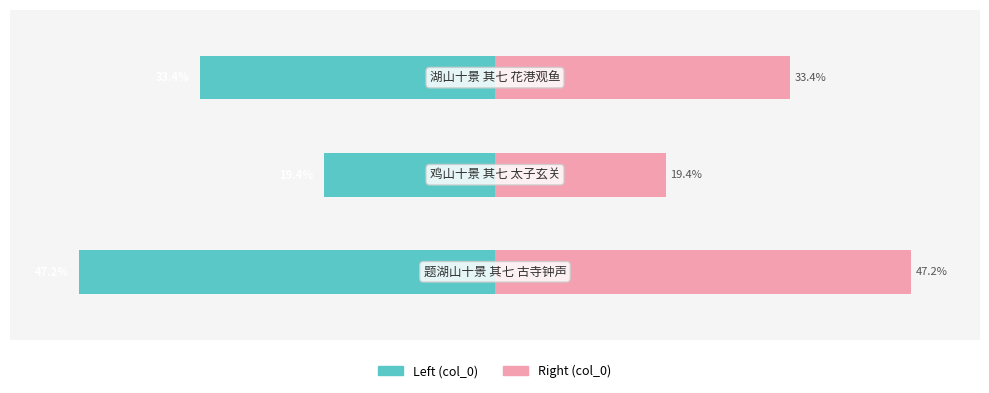

True or false: col_0 (left) has a value of -12.8 at 1.

False